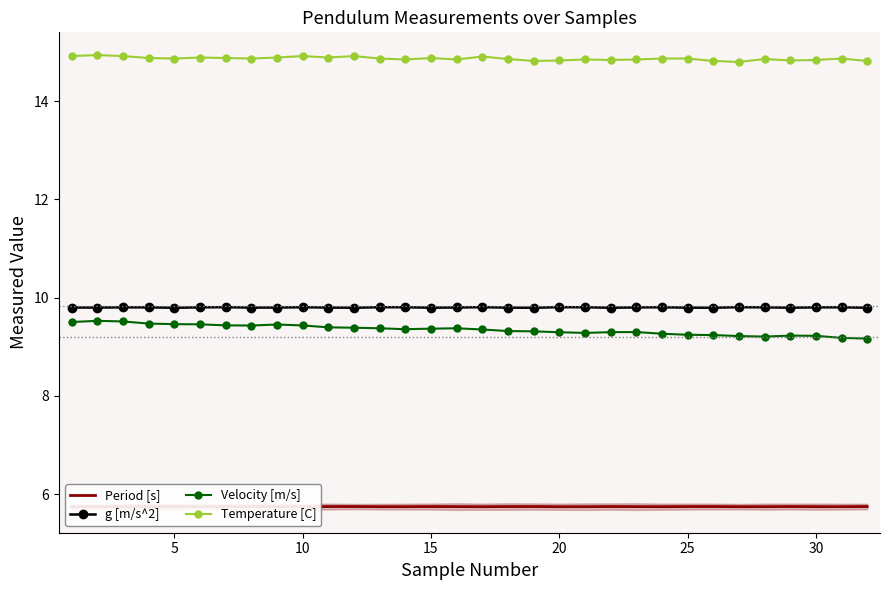

Count the Velocity [m/s] values in the range 9 to 10.

32